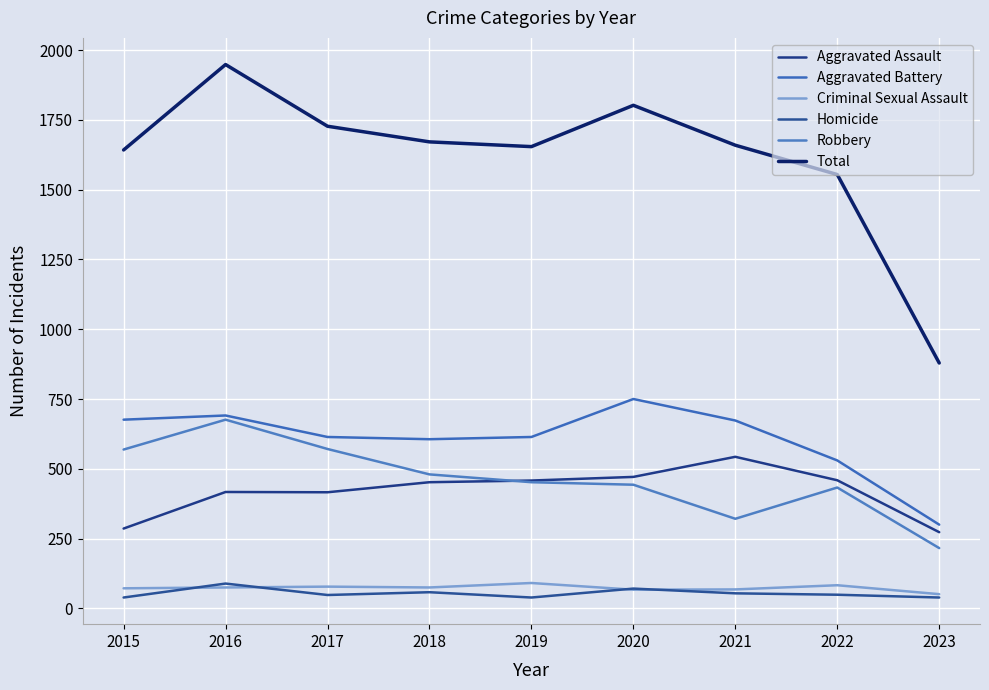

What is the value of the Total point at the 9th from the left?

879